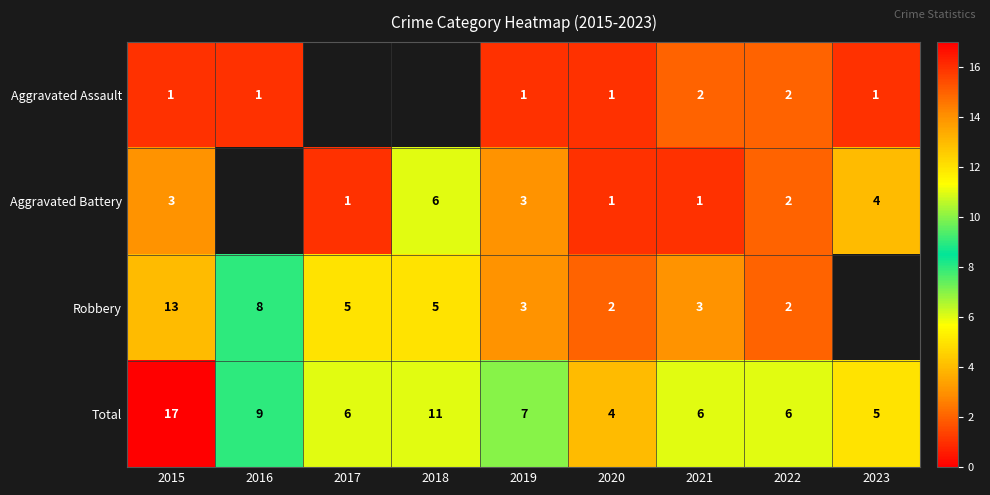

At which label does Total first exceed 6?

2015